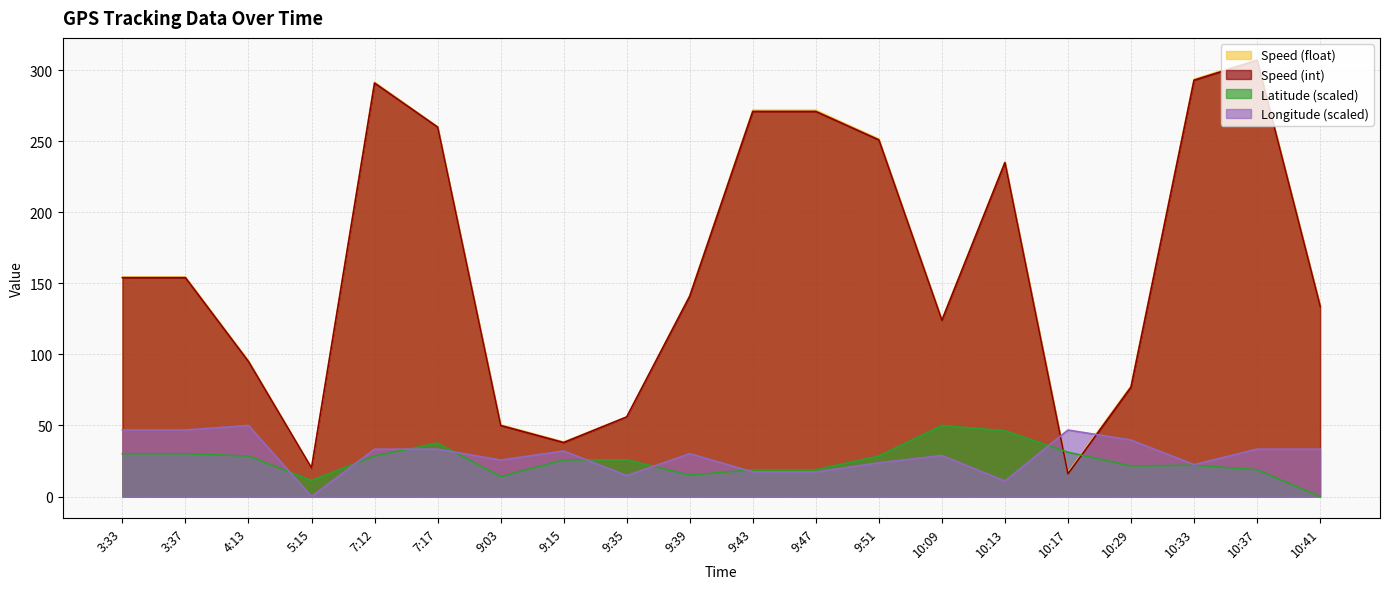

Which series has the largest total across all categories?

Speed (float)